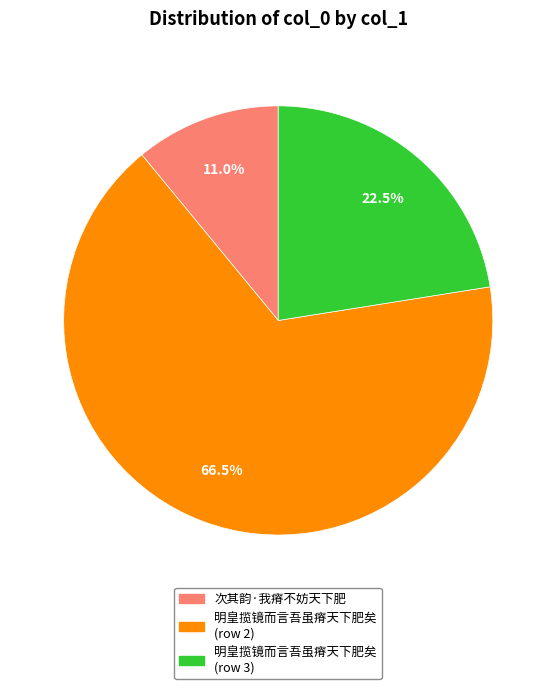

Count the number of slices in the pie.

3